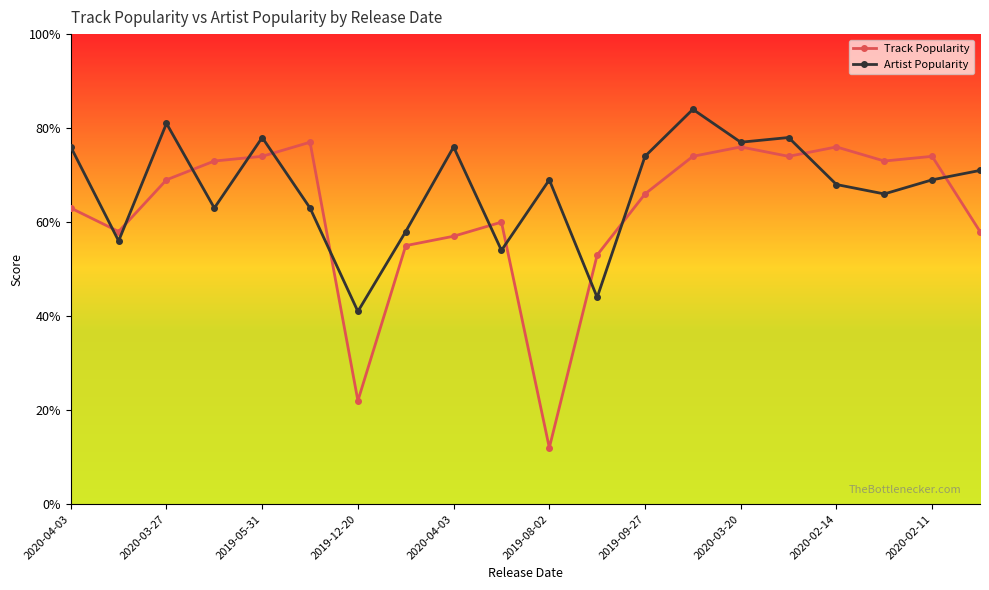

After their last crossing, which series has the higher values: Artist Popularity or Track Popularity?

Artist Popularity